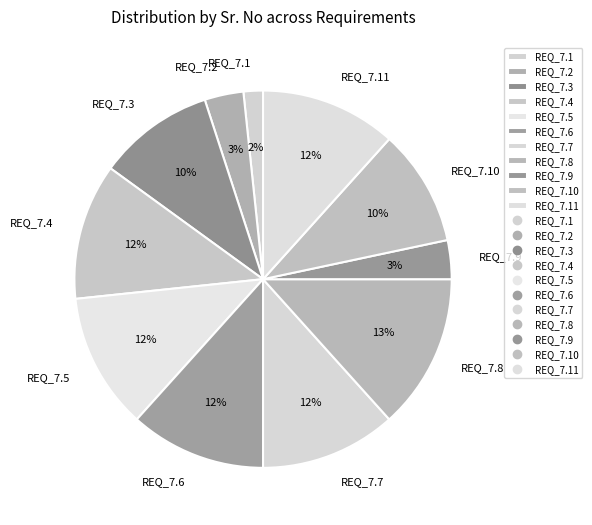

Is the sum of REQ_7.9 and REQ_7.10 greater than half?

No